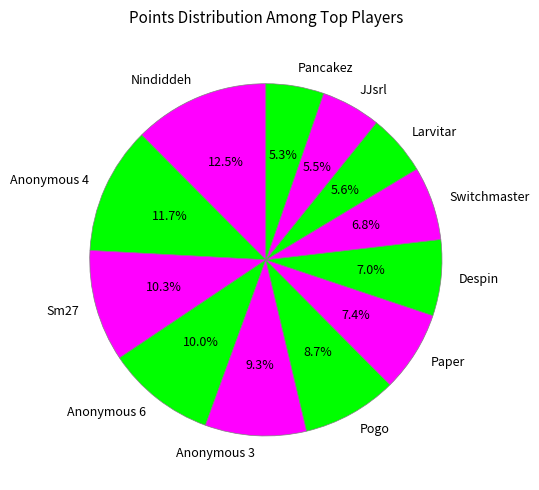

What is the ratio of the value at Despin to the value at JJsrl?

1.3